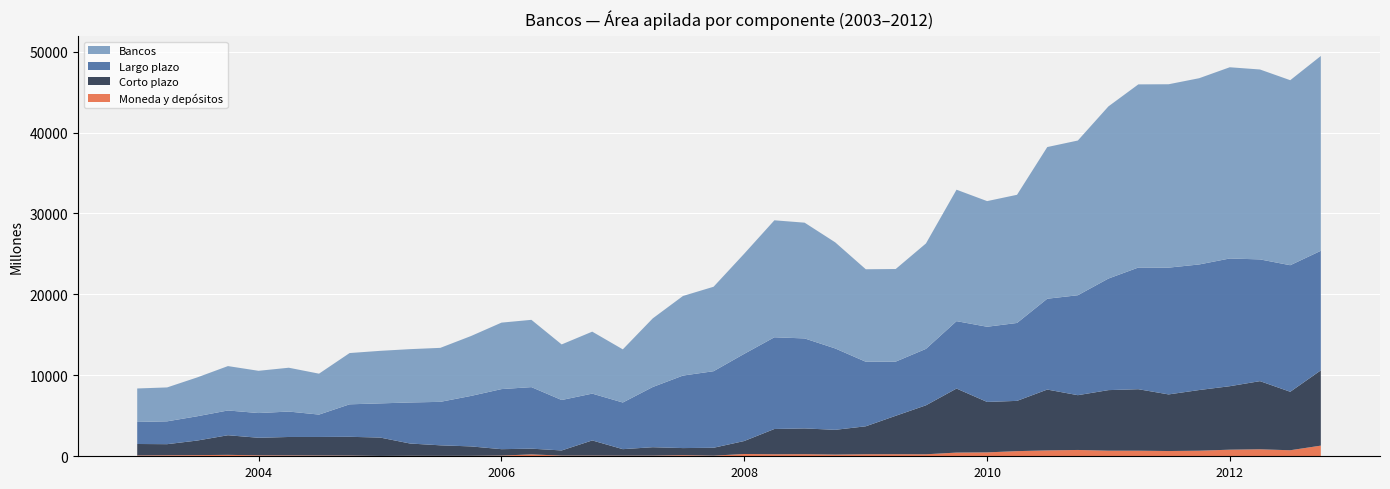

Reading left to right, list all the values displayed in this chart.

Moneda y depósitos: 101	127	144	175	120	110	96	85	43	60	53	58	88	231	85	85	75	80	137	77	283	250	260	212	250	255	246	456	481	635	725	781	690	689	648	688	814	862	745	1316
Corto plazo: 1417	1368	1803	2426	2166	2274	2290	2321	2270	1516	1301	1162	790	711	635	1873	805	1040	876	975	1600	3121	3183	3056	3455	4747	6052	7913	6232	6210	7518	6768	7484	7597	6995	7496	7843	8421	7224	9300
Largo plazo: 2721	2822	3000	3058	3054	3141	2765	4013	4222	5072	5370	6235	7422	7602	6232	5783	5762	7437	8958	9458	10767	11331	11117	10054	7972	6693	6972	8326	9290	9625	11221	12347	13784	15032	15662	15514	15780	15041	15635	14770
Bancos: 4138	4190	4803	5484	5220	5415	5055	6334	6492	6588	6671	7397	8212	8313	6867	7656	6567	8477	9834	10433	12367	14452	14301	13110	11428	11440	13024	16239	15522	15835	18739	19115	21268	22629	22657	23010	23624	23462	22859	24070